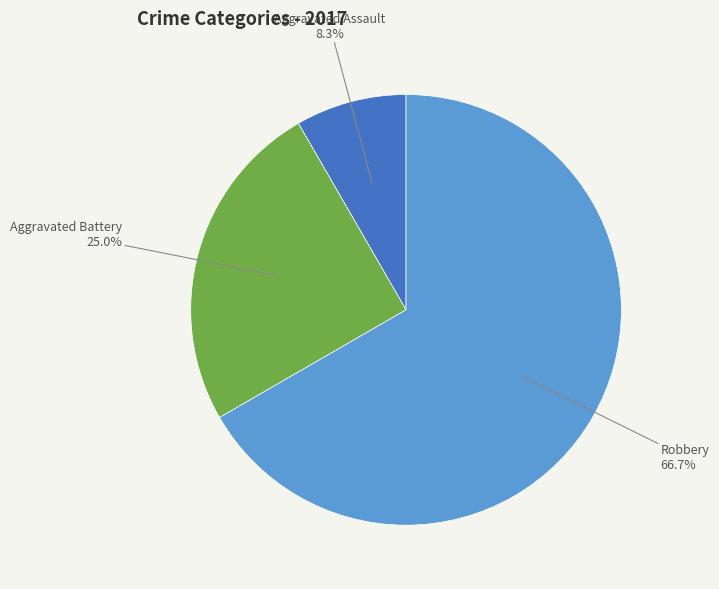

Is there any slice that represents more than half of the pie?

Yes